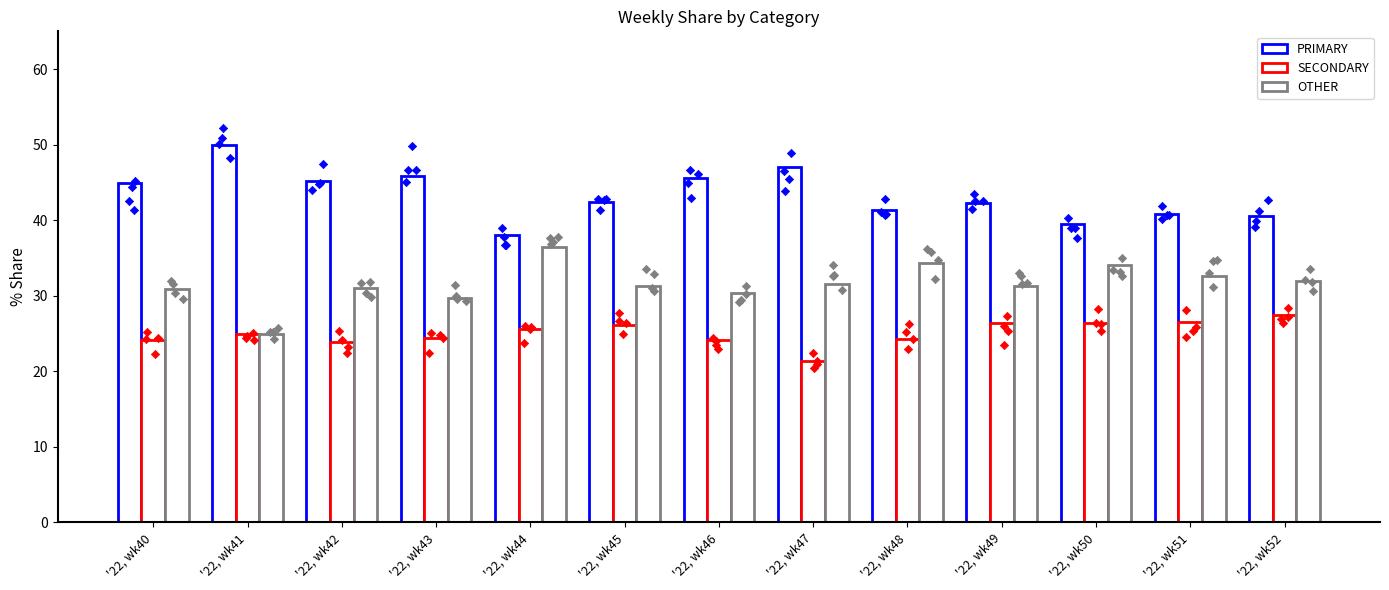

Which series reaches the minimum Y coordinate?

SECONDARY